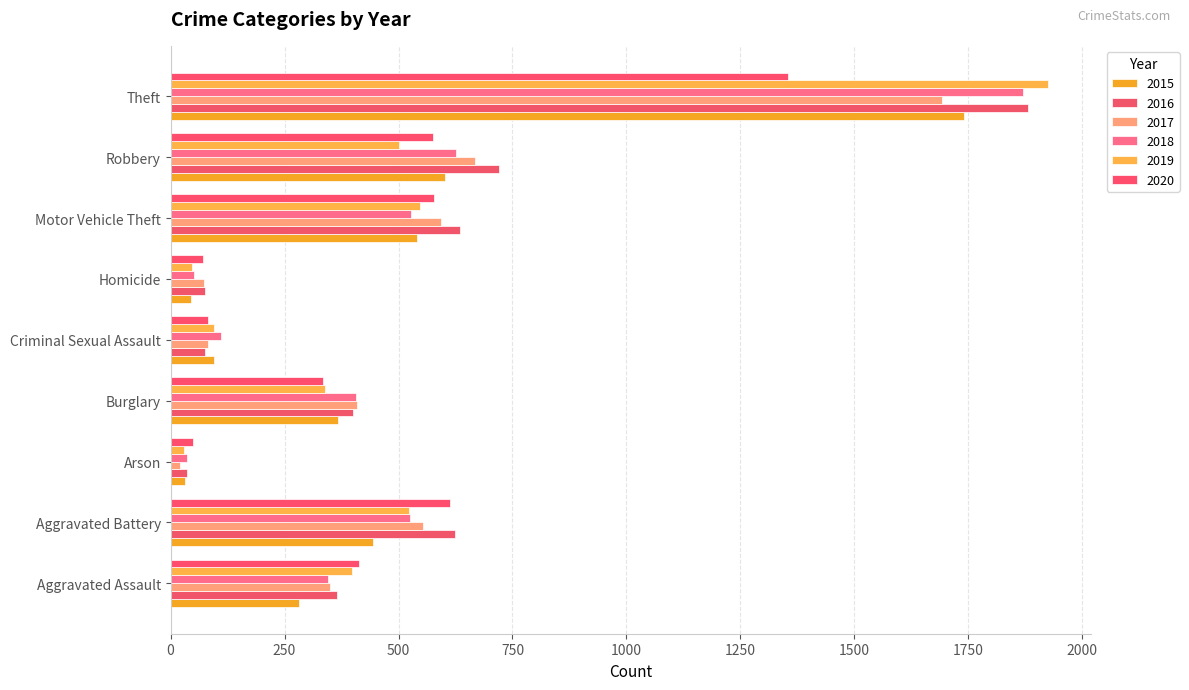

What position from the left is Homicide?

6